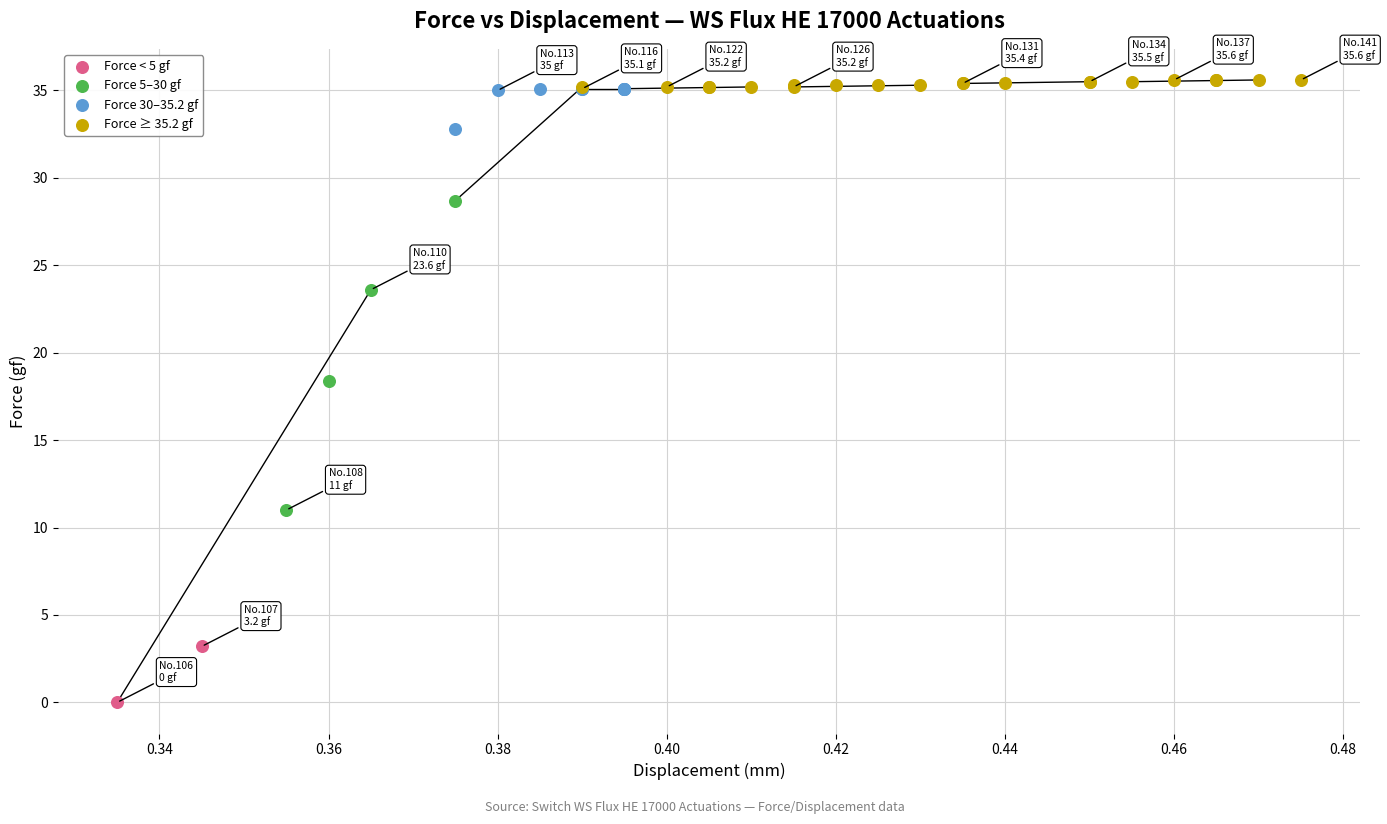

What are all the series names shown in the legend?

Force < 5 gf, Force 5–30 gf, Force 30–35.2 gf, Force ≥ 35.2 gf